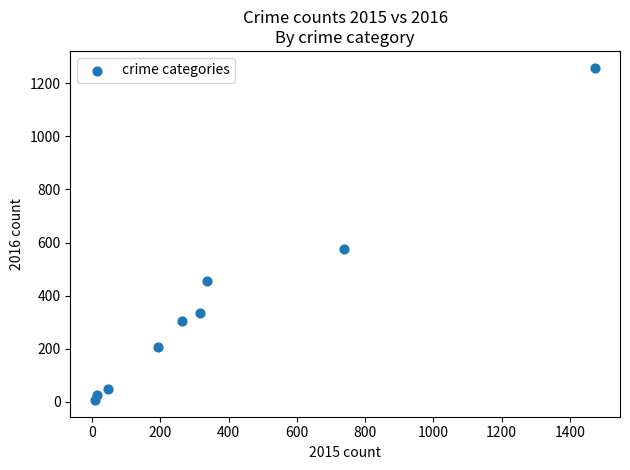

What is the range of Y values (max minus min)?

1252